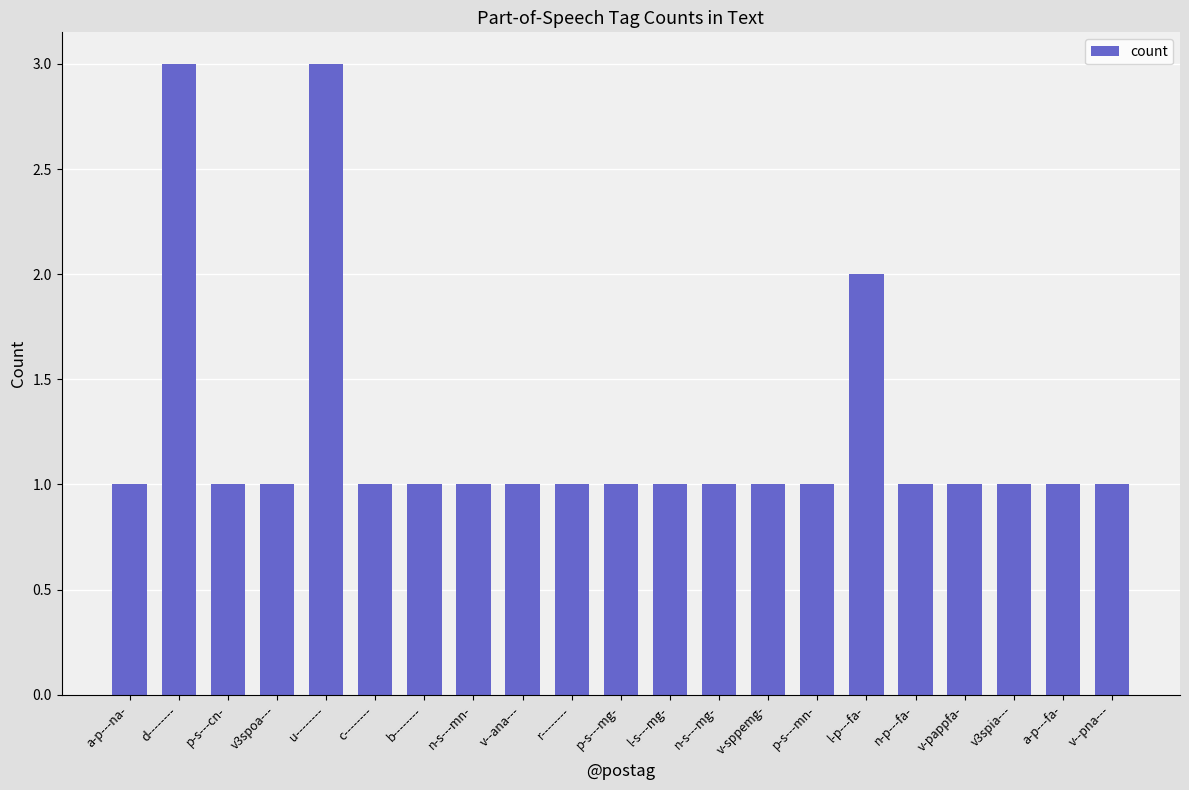

What is the label of the 19th bar from the left?

v3spia---